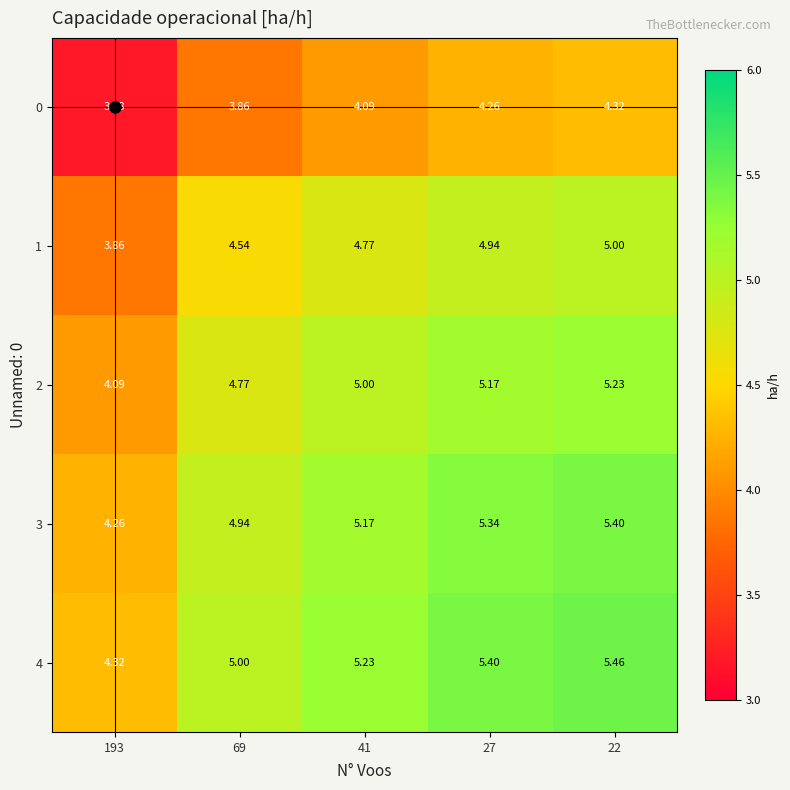

Which series has the largest total across all categories?

4